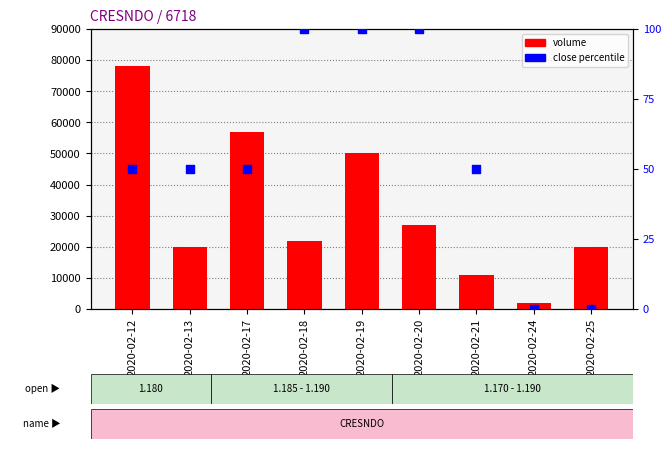

Which series reaches the minimum Y coordinate?

close percentile